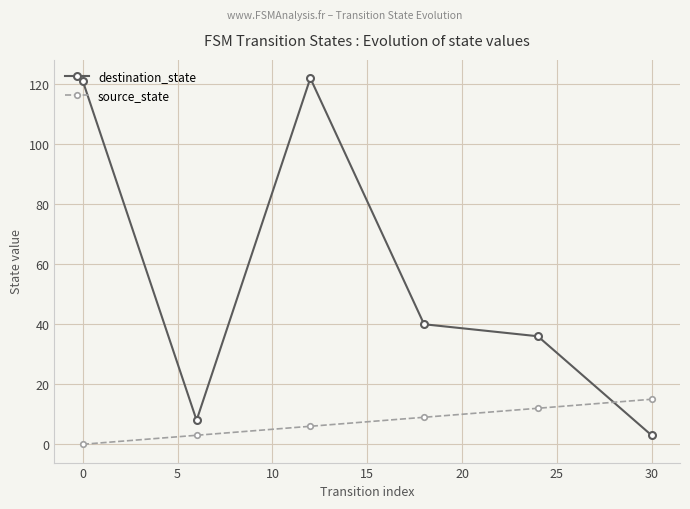

List the series in order of their peak value, highest first.

destination_state, source_state